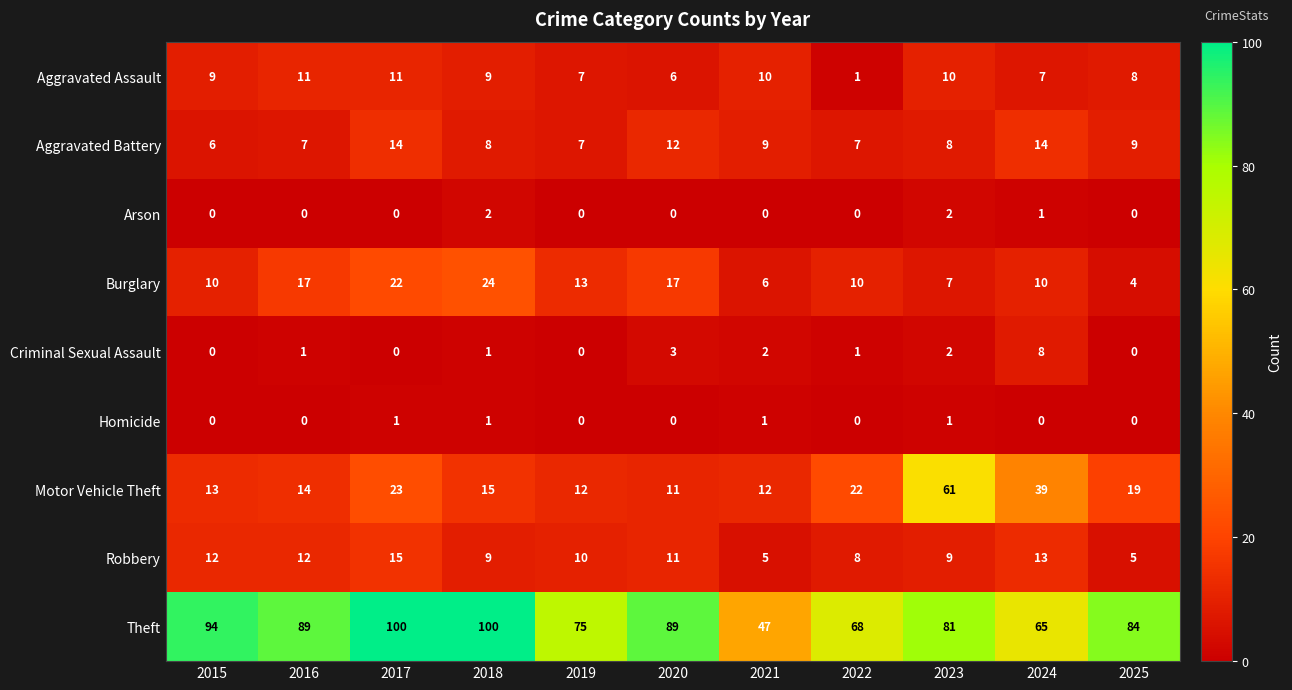

At which category is the sum across all series the highest?

2017